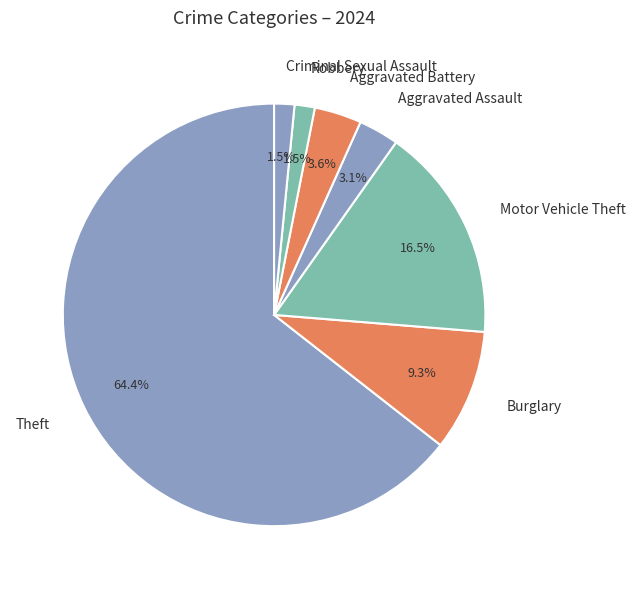

Combined, do Aggravated Assault and Motor Vehicle Theft account for over 50%?

No